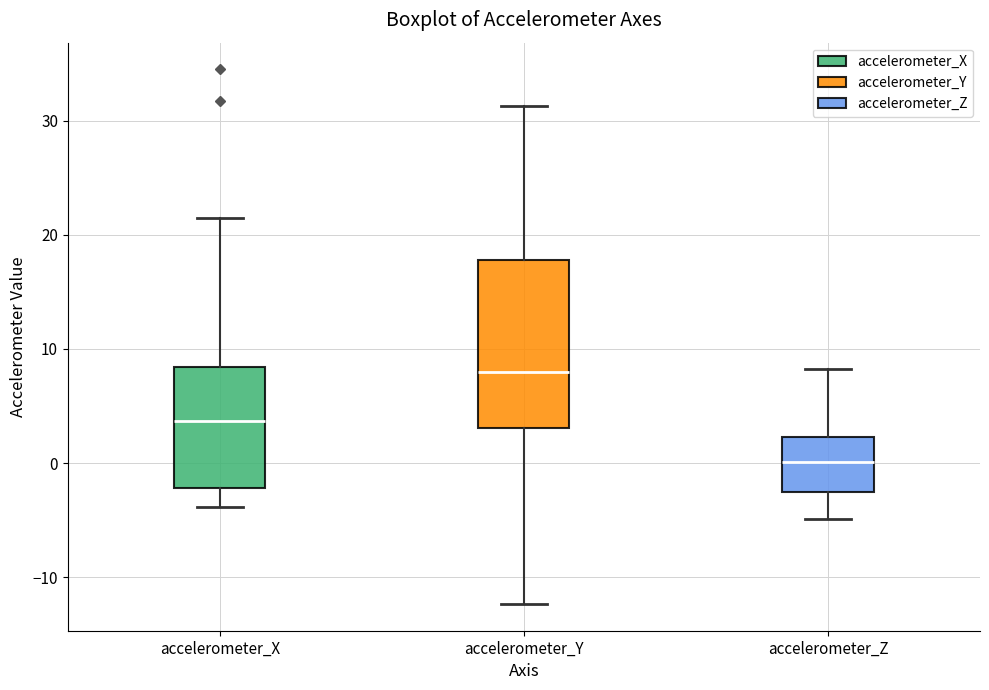

Reading left to right, read every box against the y-axis: the position of its median line, the range the box covers, and the ends of its whiskers. The values are not printed on the chart, so give them approximately, as read against the axis.

accelerometer_X: median 4, box -2 to 8, whiskers -4 to 21
accelerometer_Y: median 8, box 3 to 18, whiskers -12 to 31
accelerometer_Z: median 0, box -3 to 2, whiskers -5 to 8